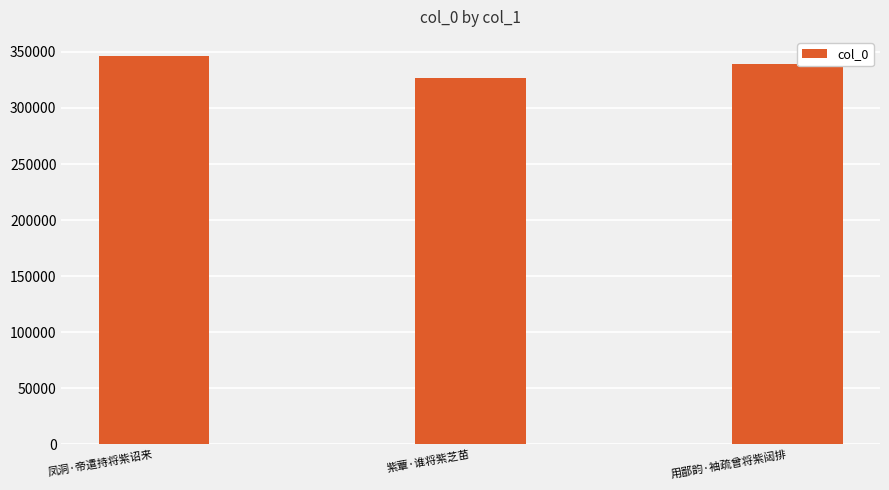

What is the value of the 1st bar from the left?

346104